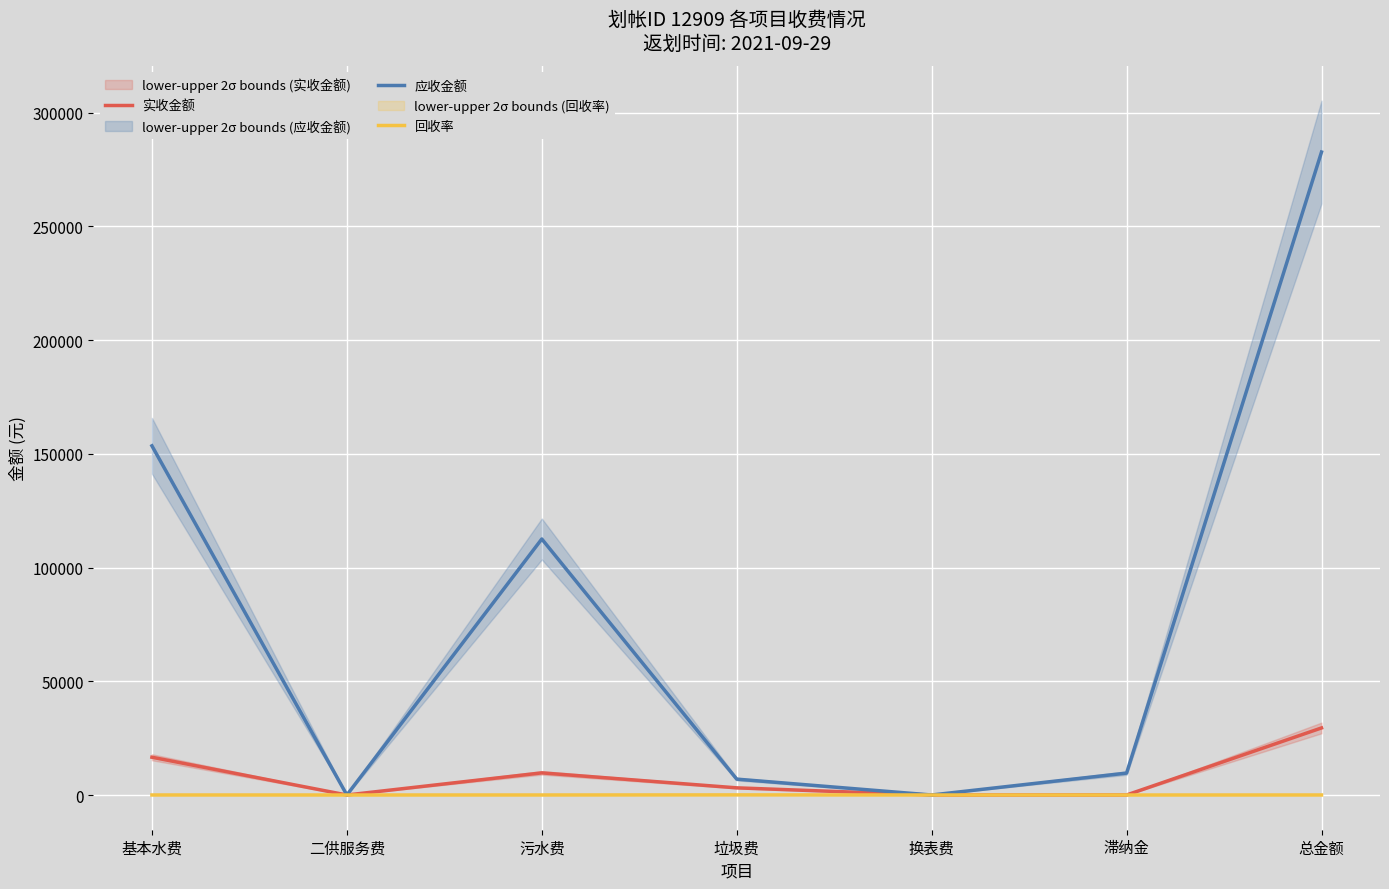

What is the label of the 3rd point from the left?

污水费